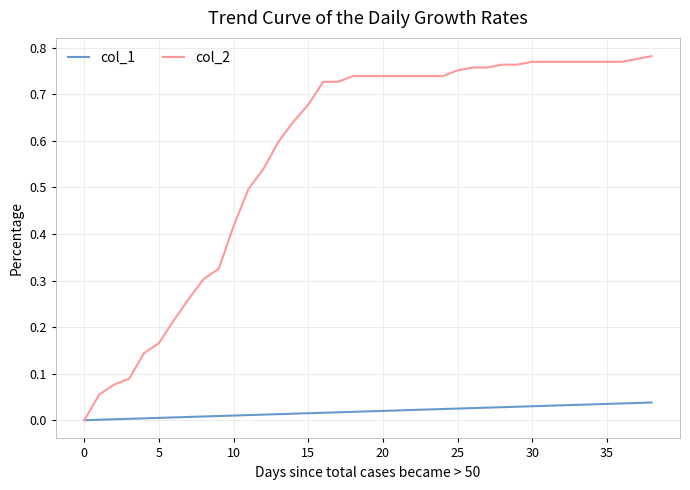

Which series has the largest total across all categories?

col_2